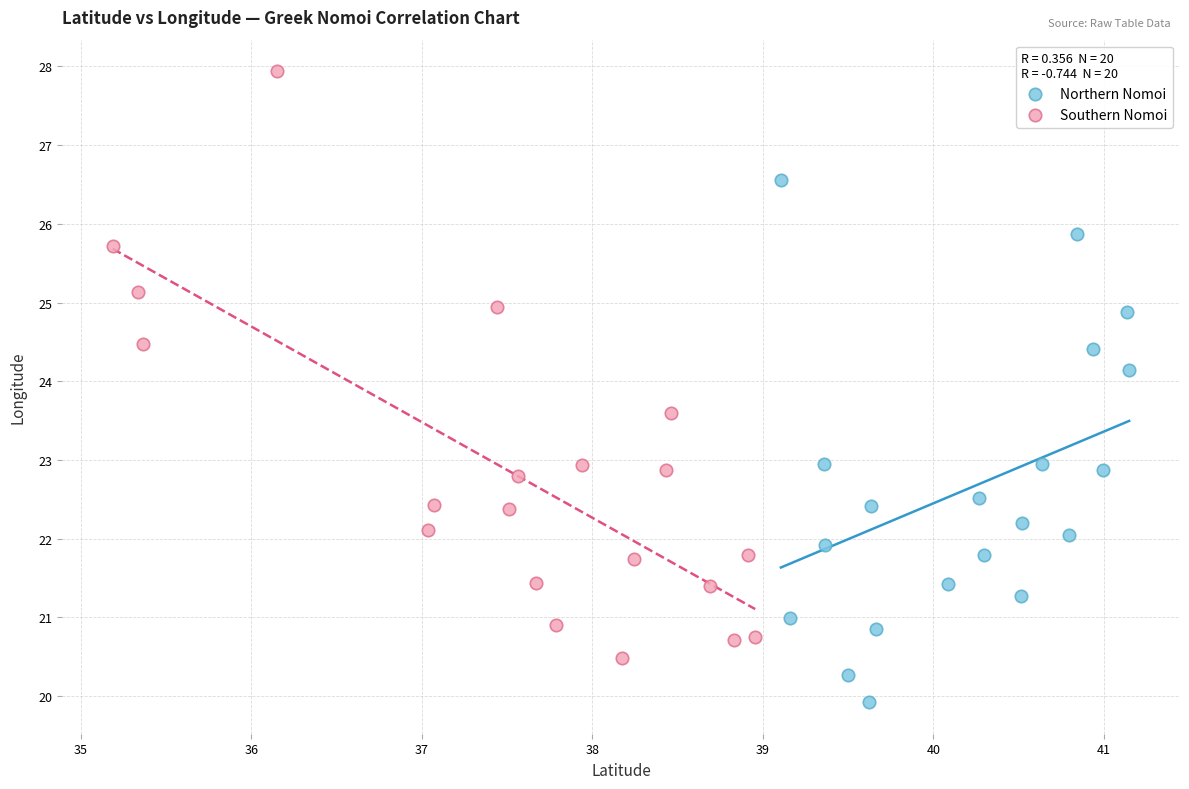

What are all the series names shown in the legend?

Northern Nomoi, Southern Nomoi